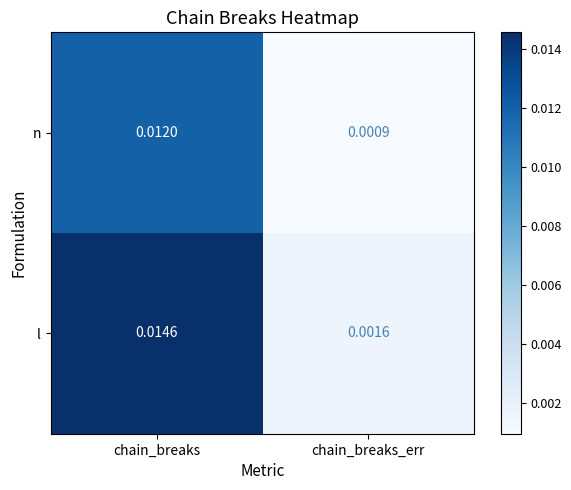

List the series in order of their peak value, highest first.

l, n